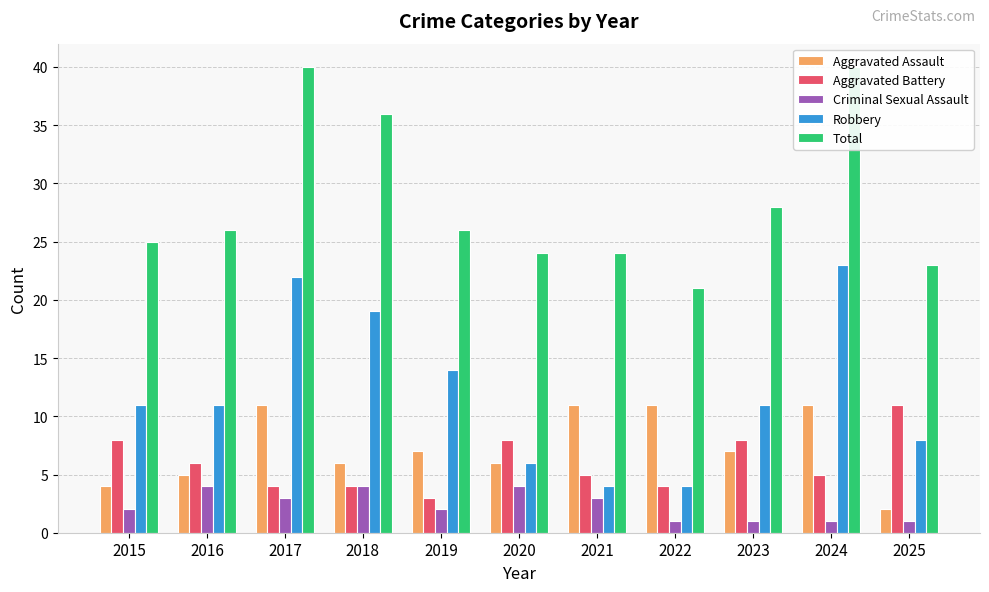

Reading left to right, transcribe all the data shown in this chart.

Aggravated Assault: 2015=4	2016=5	2017=11	2018=6	2019=7	2020=6	2021=11	2022=11	2023=7	2024=11	2025=2
Aggravated Battery: 2015=8	2016=6	2017=4	2018=4	2019=3	2020=8	2021=5	2022=4	2023=8	2024=5	2025=11
Criminal Sexual Assault: 2015=2	2016=4	2017=3	2018=4	2019=2	2020=4	2021=3	2022=1	2023=1	2024=1	2025=1
Robbery: 2015=11	2016=11	2017=22	2018=19	2019=14	2020=6	2021=4	2022=4	2023=11	2024=23	2025=8
Total: 2015=25	2016=26	2017=40	2018=36	2019=26	2020=24	2021=24	2022=21	2023=28	2024=40	2025=23